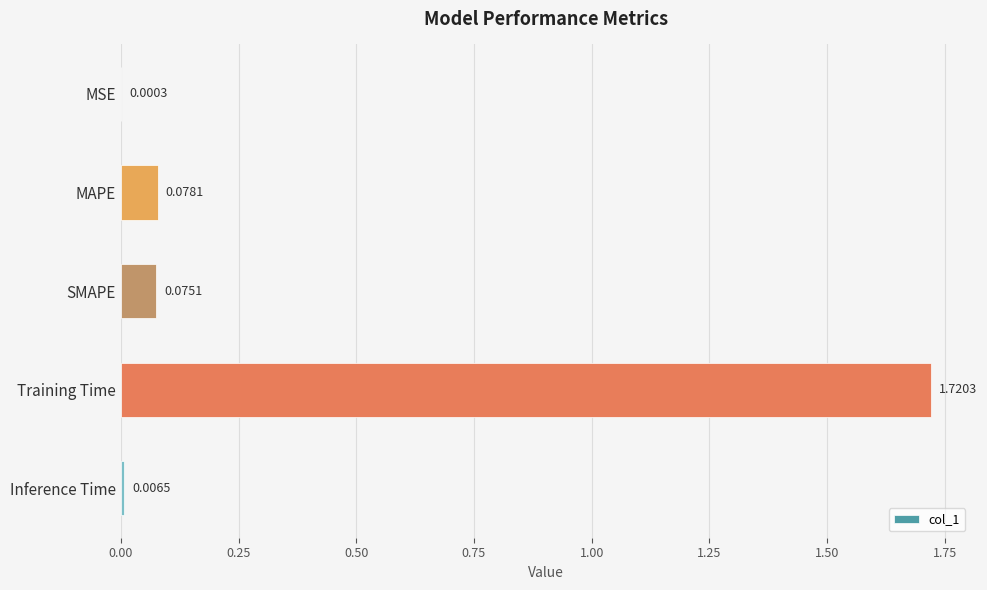

Which has a higher value, SMAPE or Inference Time?

SMAPE